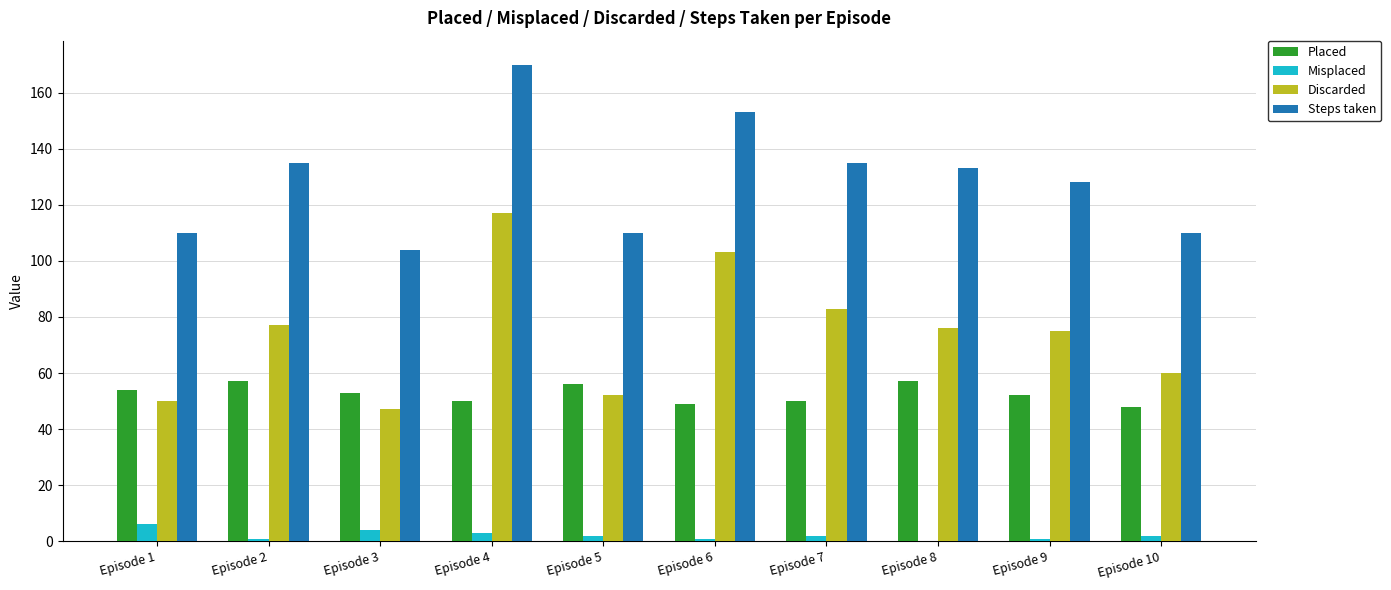

Reading right to left, what are all the values shown in this chart?

Placed: Episode 10=48	Episode 9=52	Episode 8=57	Episode 7=50	Episode 6=49	Episode 5=56	Episode 4=50	Episode 3=53	Episode 2=57	Episode 1=54
Misplaced: Episode 10=2	Episode 9=1	Episode 8=0	Episode 7=2	Episode 6=1	Episode 5=2	Episode 4=3	Episode 3=4	Episode 2=1	Episode 1=6
Discarded: Episode 10=60	Episode 9=75	Episode 8=76	Episode 7=83	Episode 6=103	Episode 5=52	Episode 4=117	Episode 3=47	Episode 2=77	Episode 1=50
Steps taken: Episode 10=110	Episode 9=128	Episode 8=133	Episode 7=135	Episode 6=153	Episode 5=110	Episode 4=170	Episode 3=104	Episode 2=135	Episode 1=110